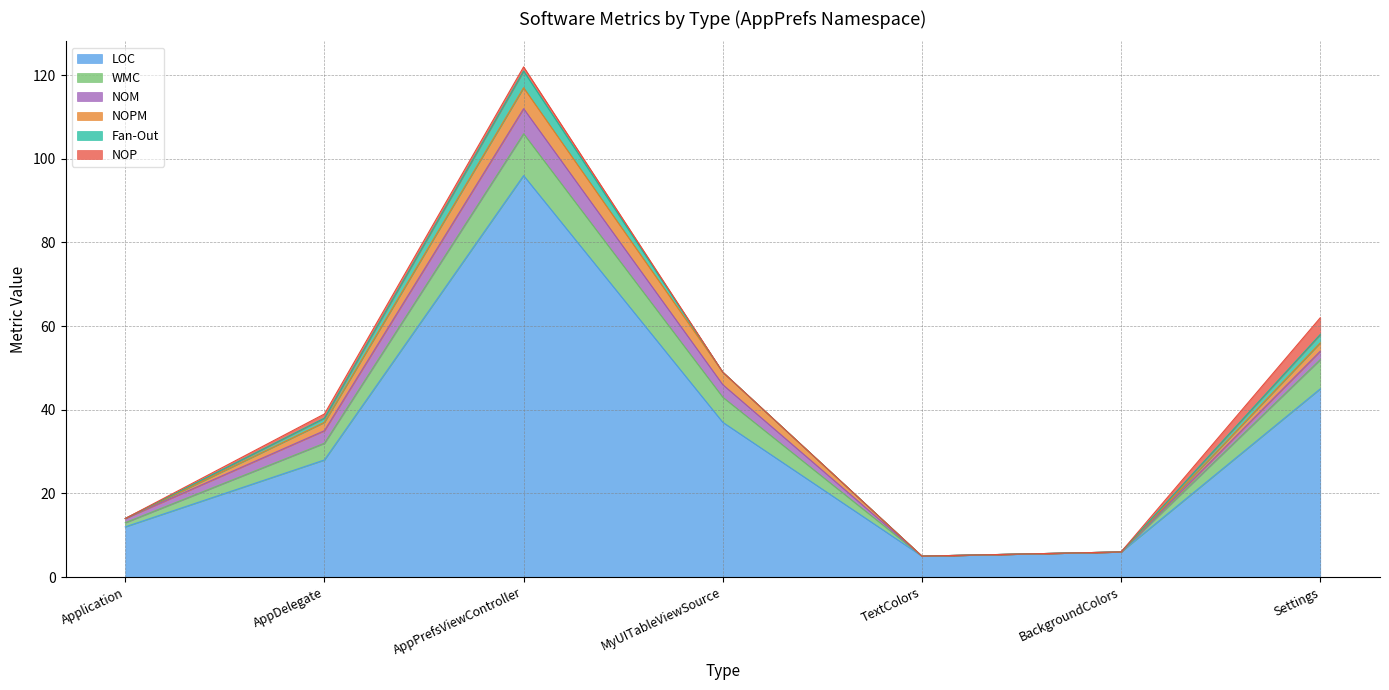

Is it true that Fan-Out equals -2 at MyUITableViewSource?

False